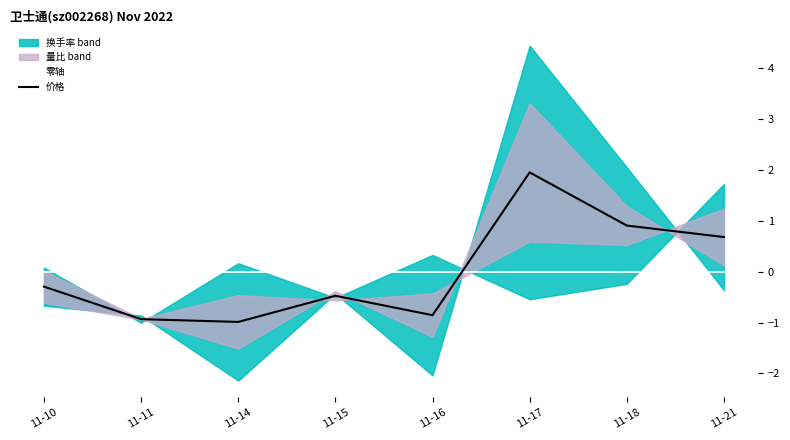

Where do 价格 and 零轴 first cross each other?

11-16 and 11-17